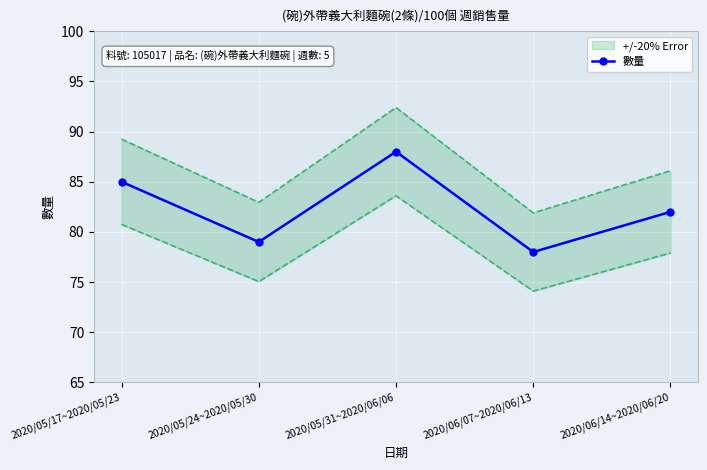

How many points are lower than both their immediate neighbors (excluding endpoints)?

2